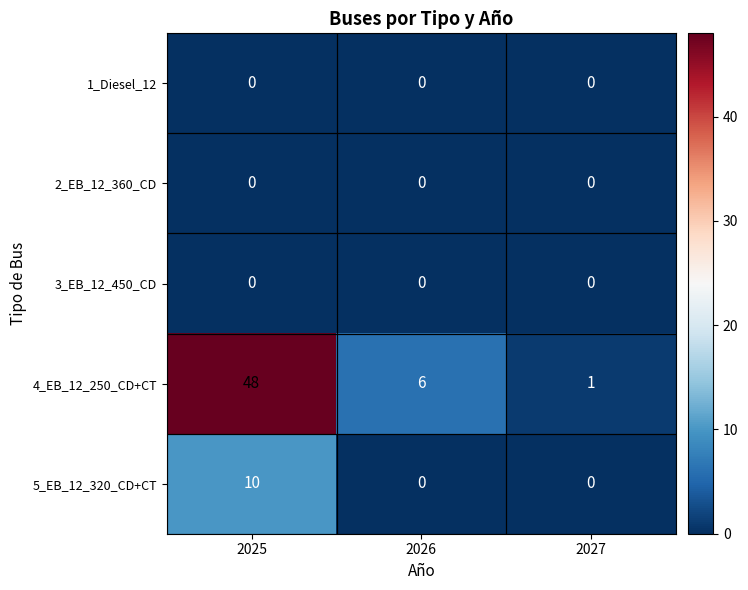

At which category is the sum across all series the highest?

2025